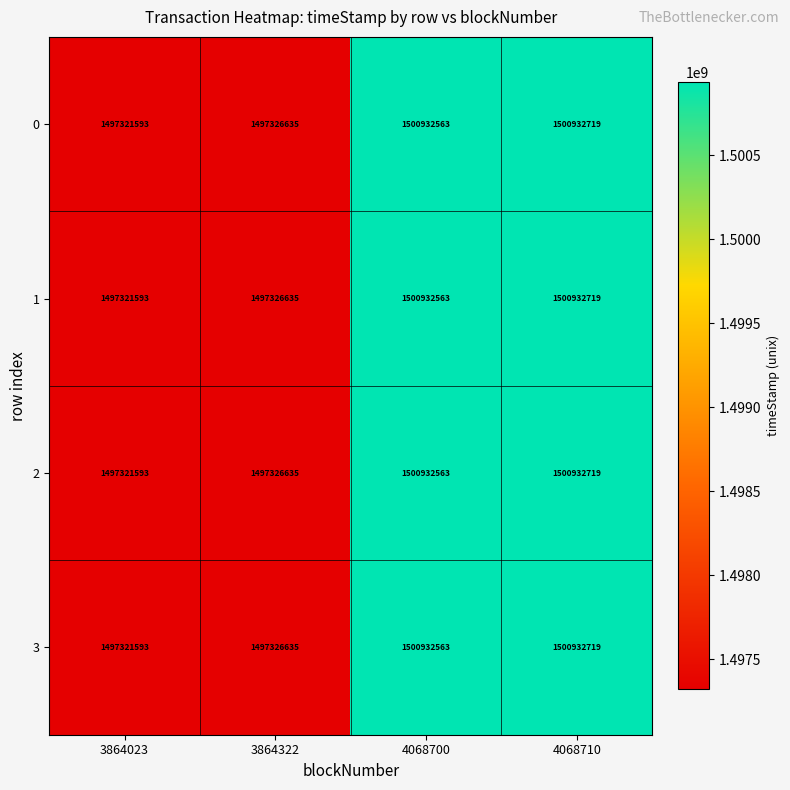

Reading left to right, transcribe all the data shown in this chart.

0: 1497321593	1497326635	1500932563	1500932719
1: 1497321593	1497326635	1500932563	1500932719
2: 1497321593	1497326635	1500932563	1500932719
3: 1497321593	1497326635	1500932563	1500932719